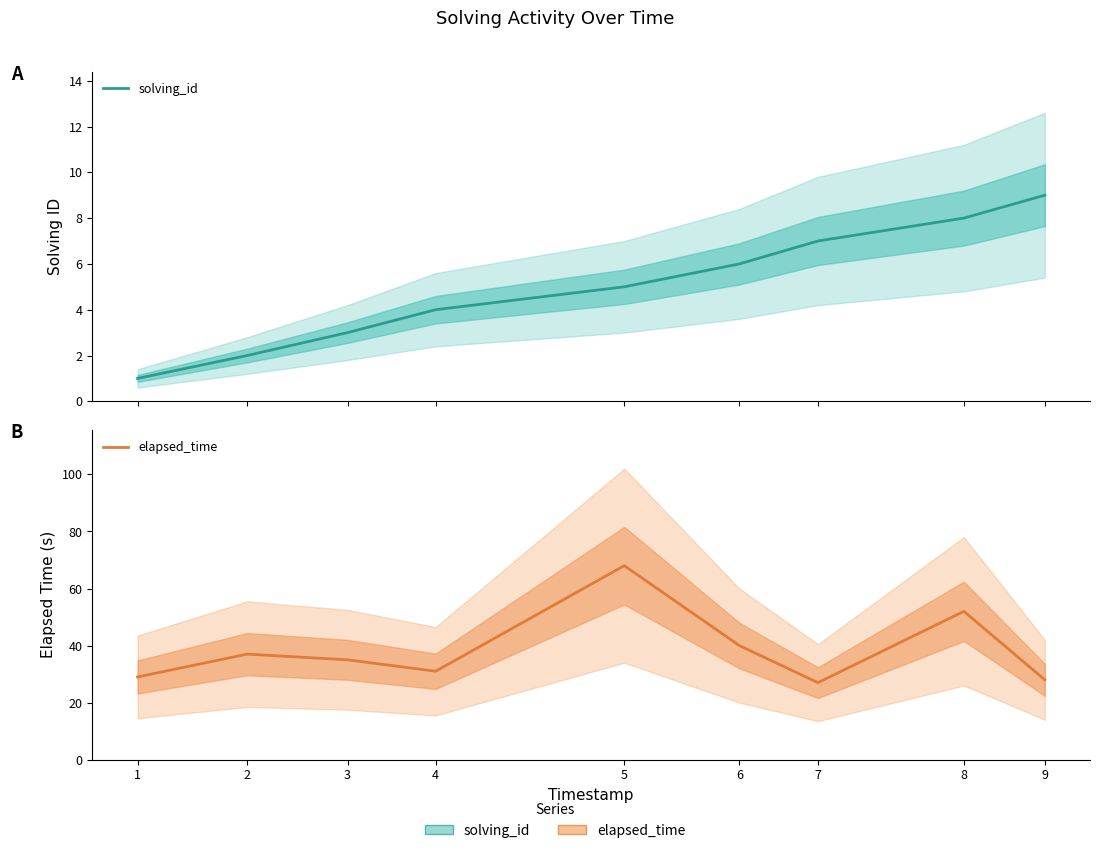

Which series has the largest total across all categories?

elapsed_time